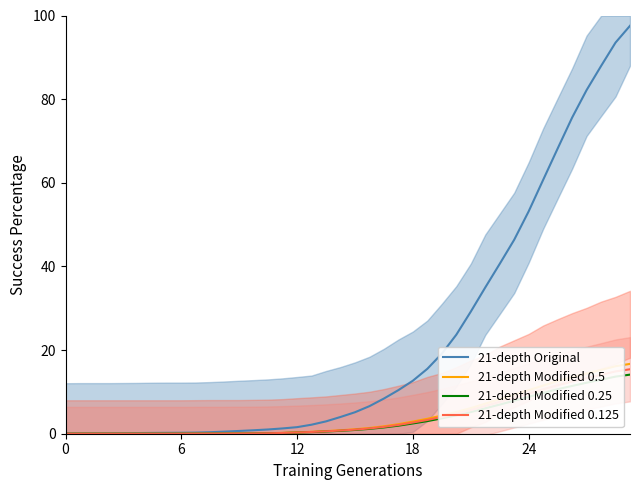

How many lines are shown in the chart?

4